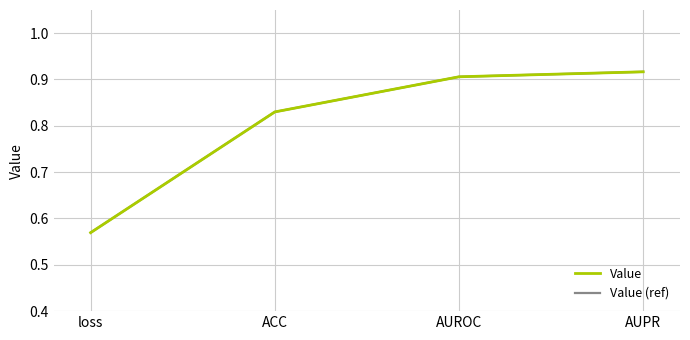

Does the chart display data point markers on the line(s)?

No